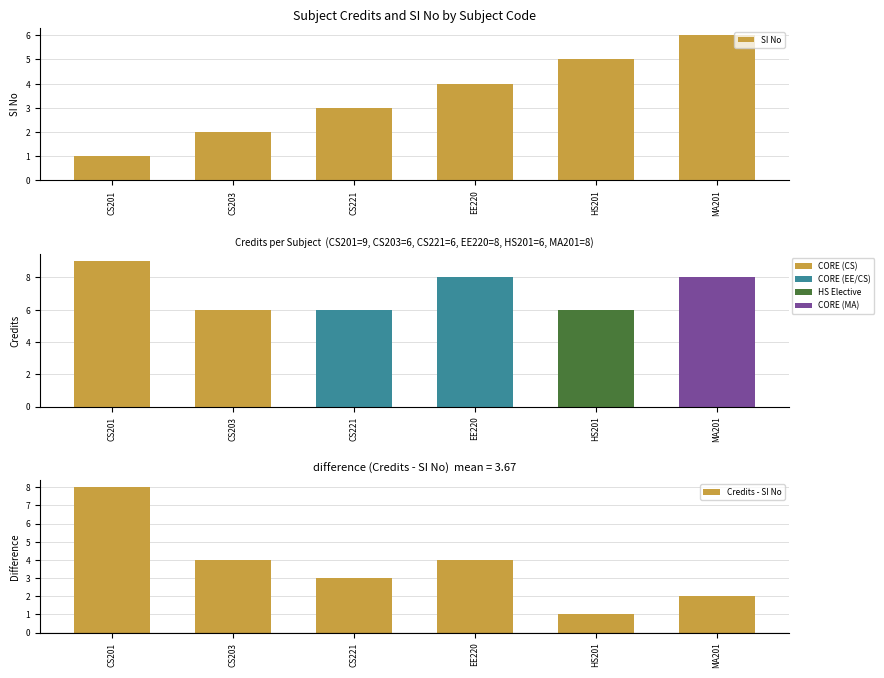

How many Credits - SI No values are between 2 and 4?

4